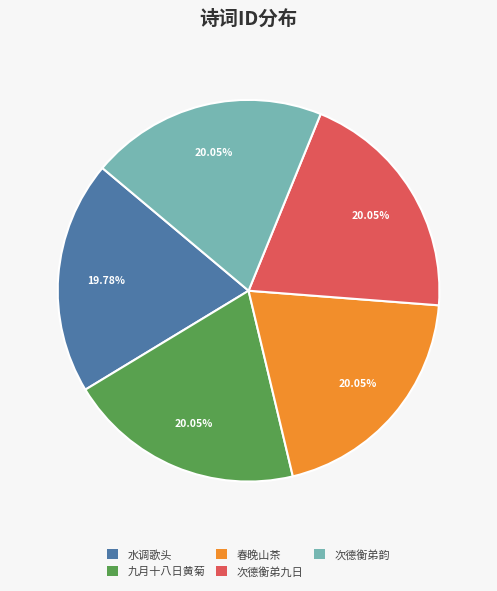

How many segments does this pie chart have?

5